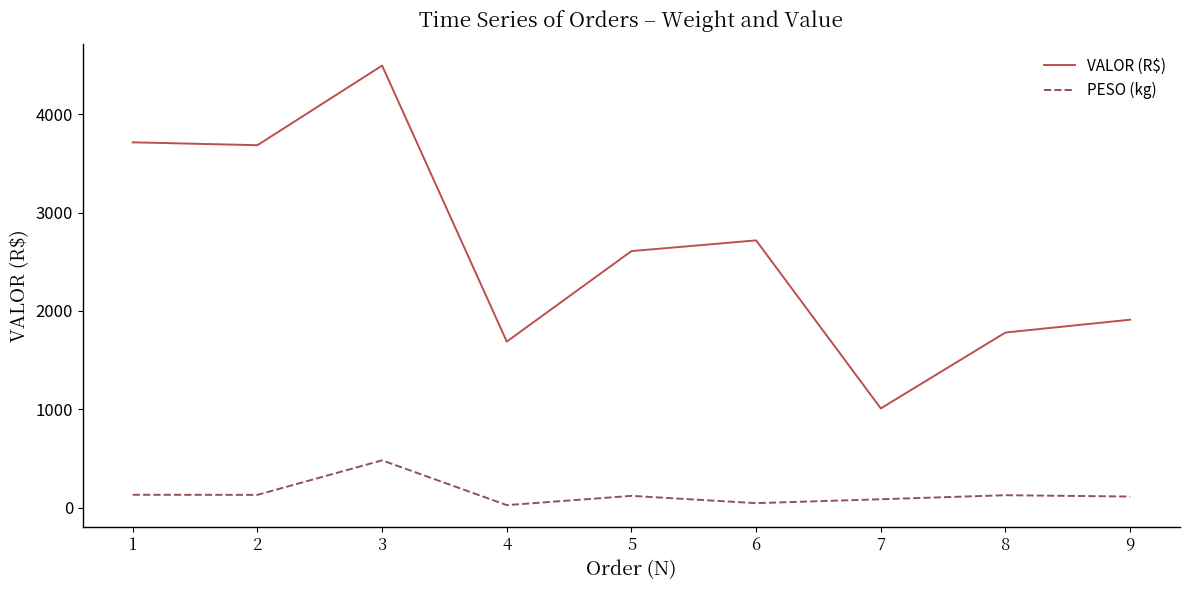

Does the chart display data point markers on the line(s)?

No